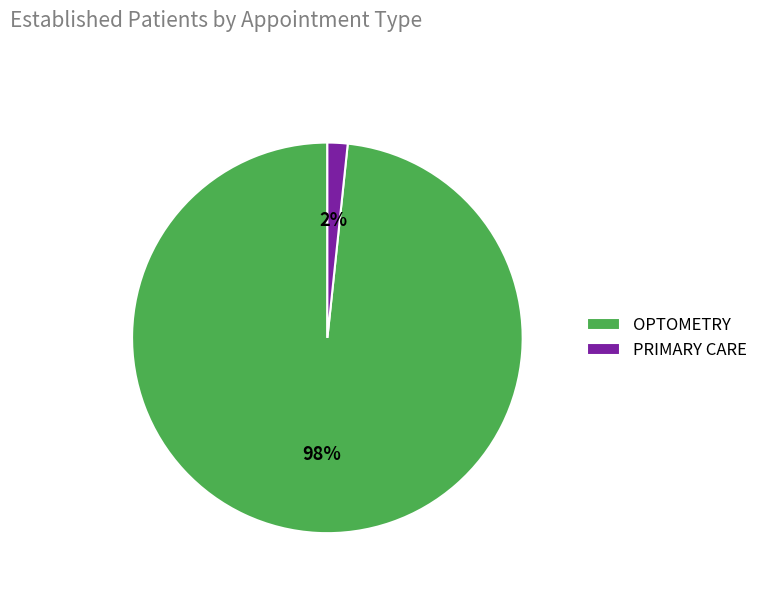

True or false: OPTOMETRY accounts for 98% of the total.

True